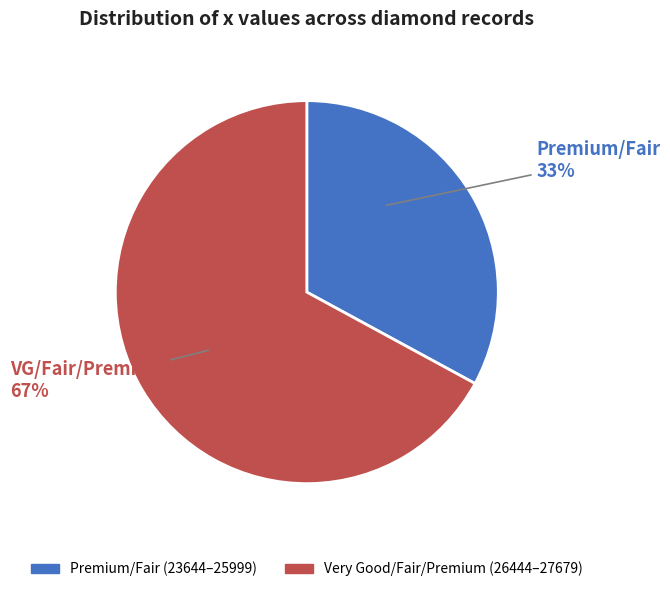

Is there a majority slice in this chart?

Yes